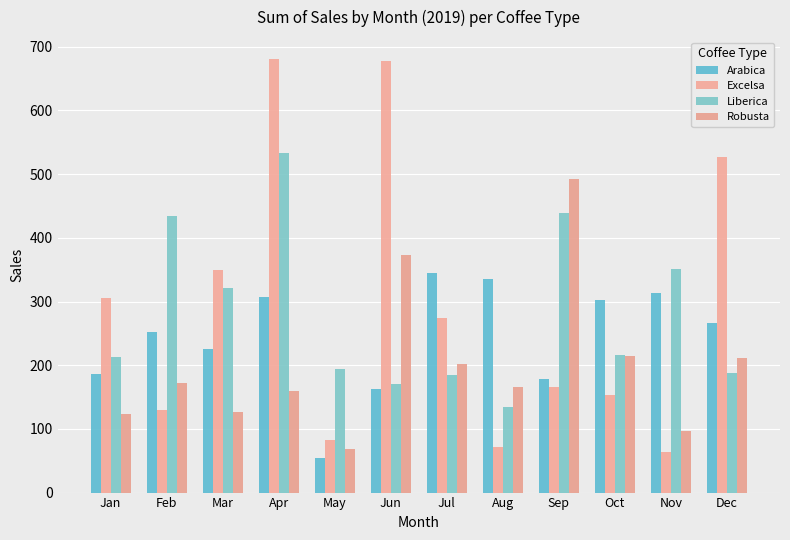

How many bars are there in total?

48